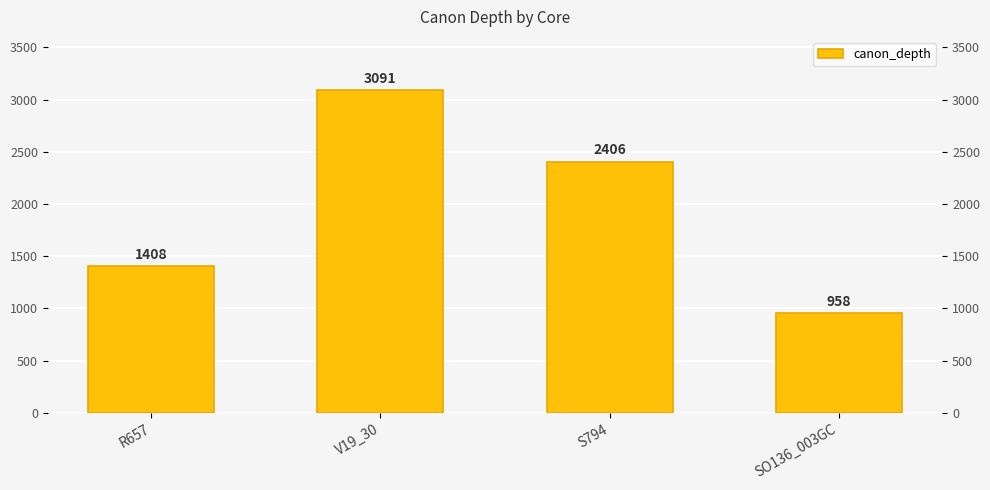

What value does the data have at SO136_003GC?

958